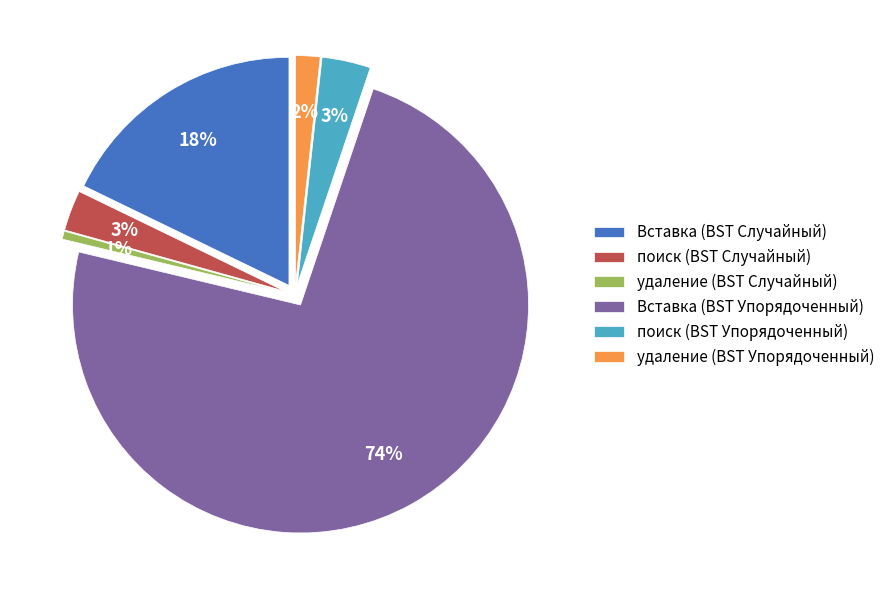

Rank the categories by value from lowest to highest.

удаление (BST Случайный), удаление (BST Упорядоченный), поиск (BST Случайный), поиск (BST Упорядоченный), Вставка (BST Случайный), Вставка (BST Упорядоченный)